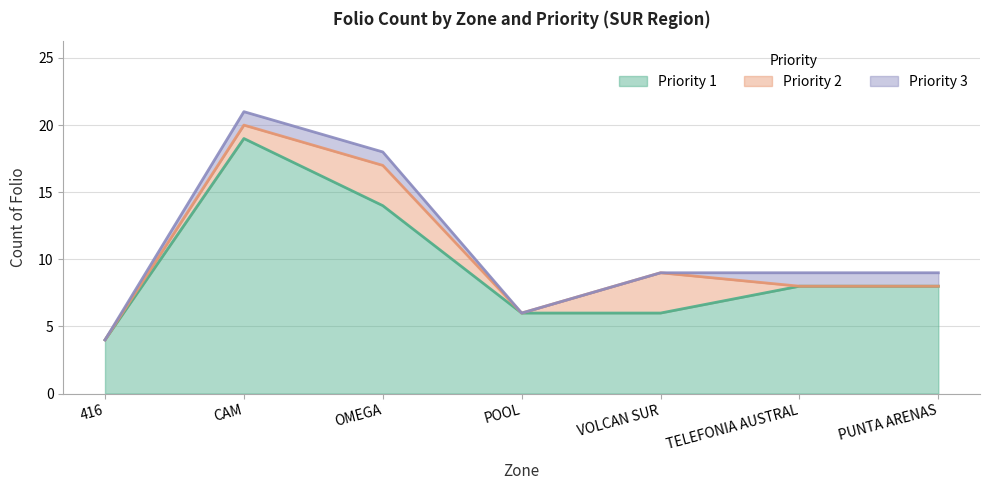

At which category is the sum across all series the highest?

CAM